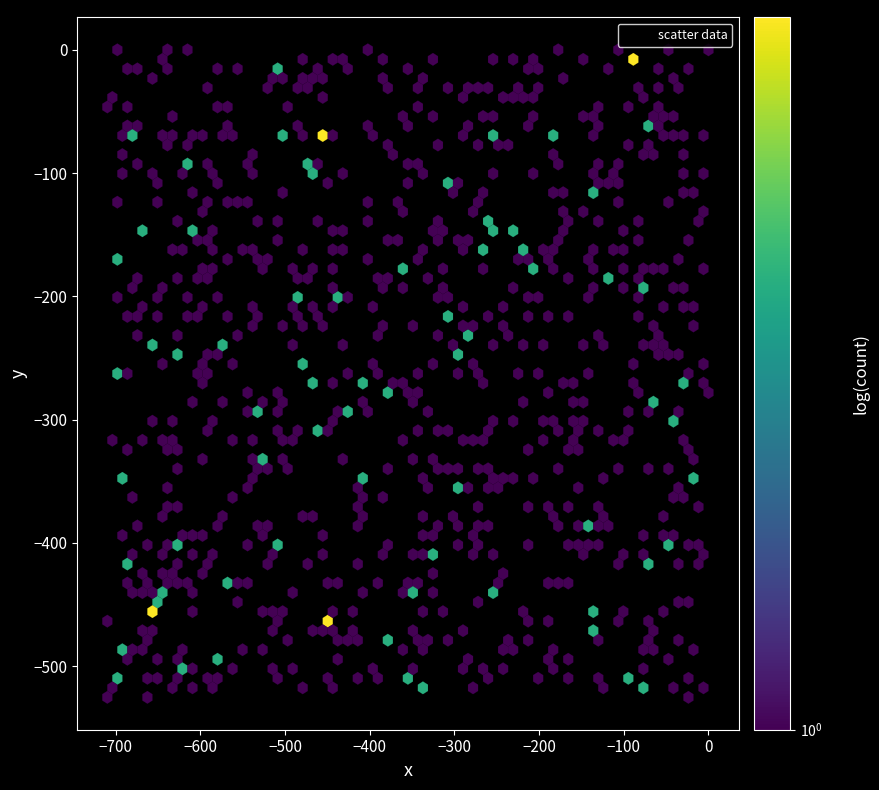

What is the range of X values (max minus min)?

709.7